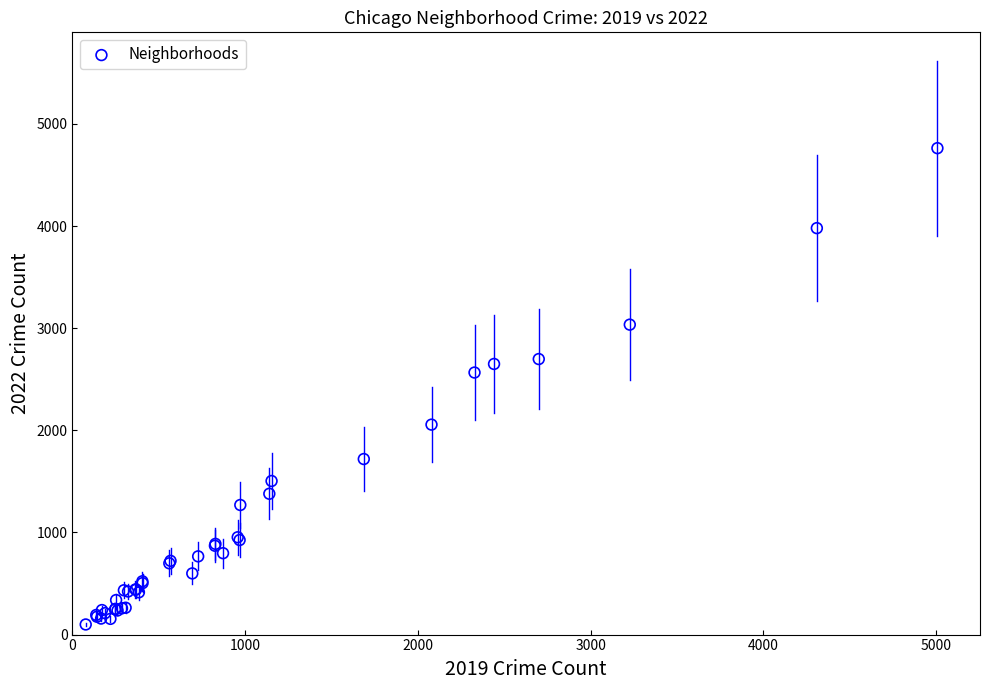

What Y value in the scatter plot is closest to 2431?

2566